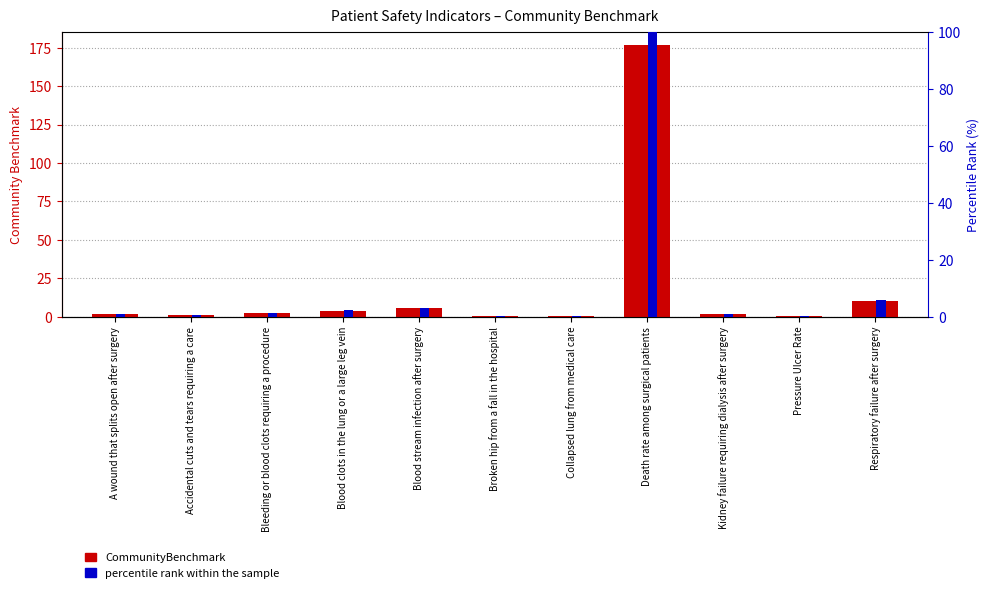

What is the label of the 3rd bar from the left?

Bleeding or blood clots requiring a procedure